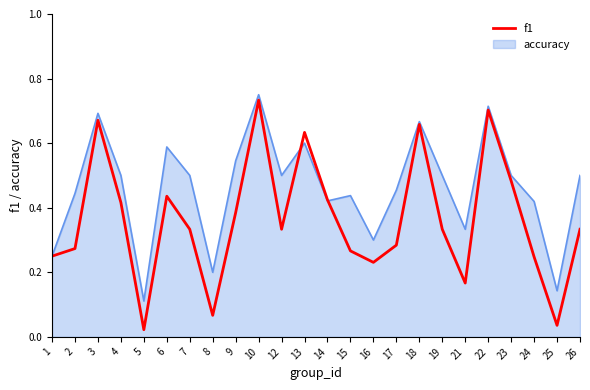

Is the value of f1 at 24 greater than the value of accuracy at 2?

No